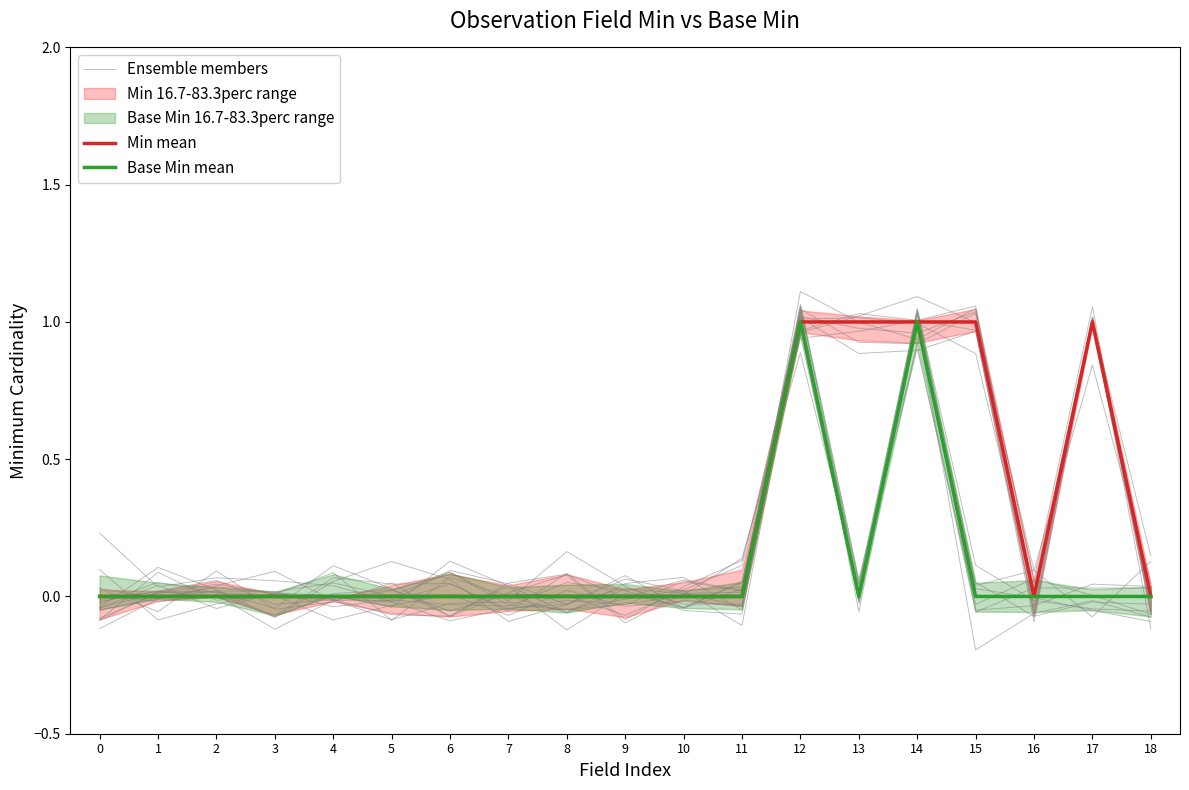

How many interior local valleys does the Ensemble members series have?

6